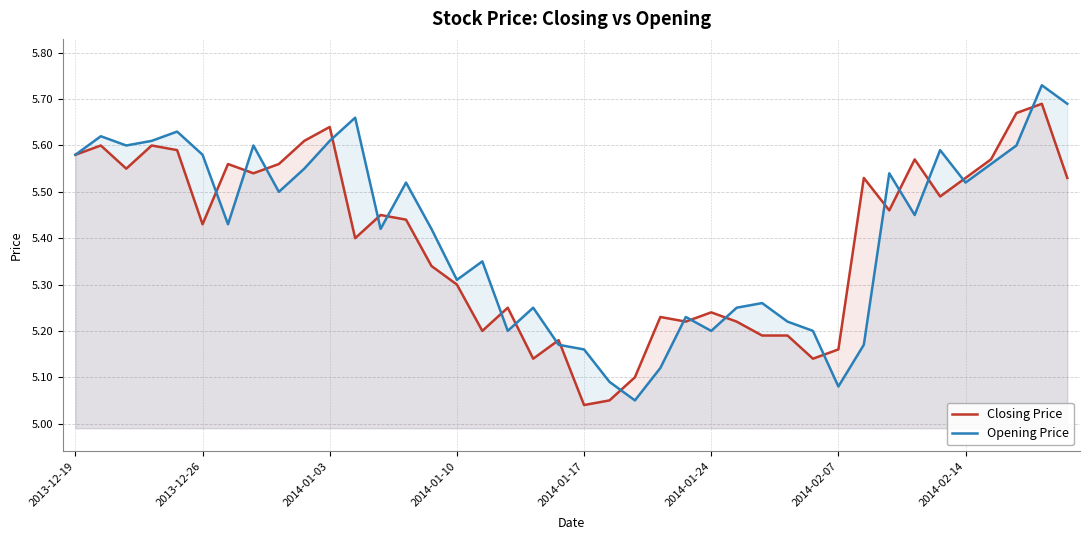

Which series has the widest spread of values?

Opening Price